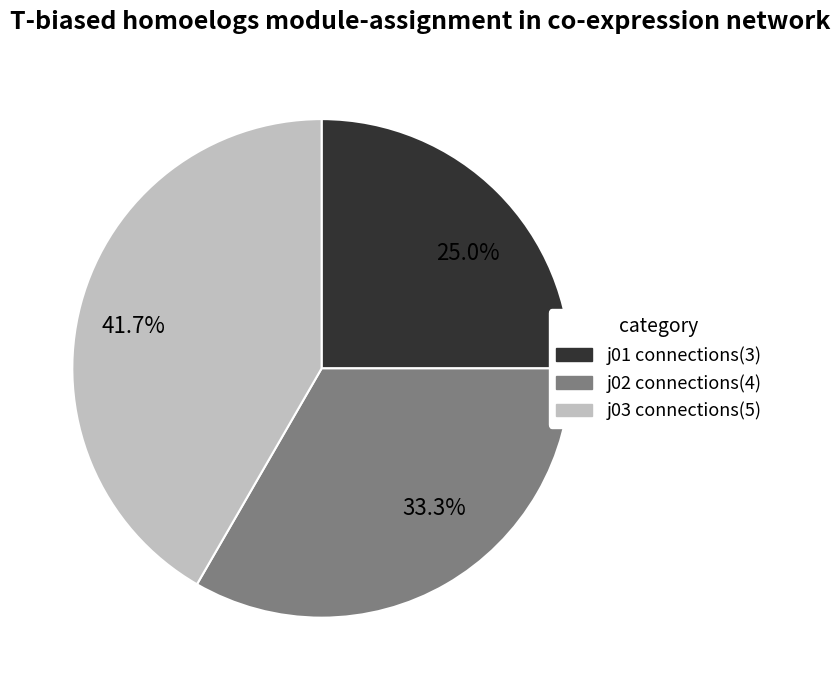

Which slice is the smallest?

25.0%